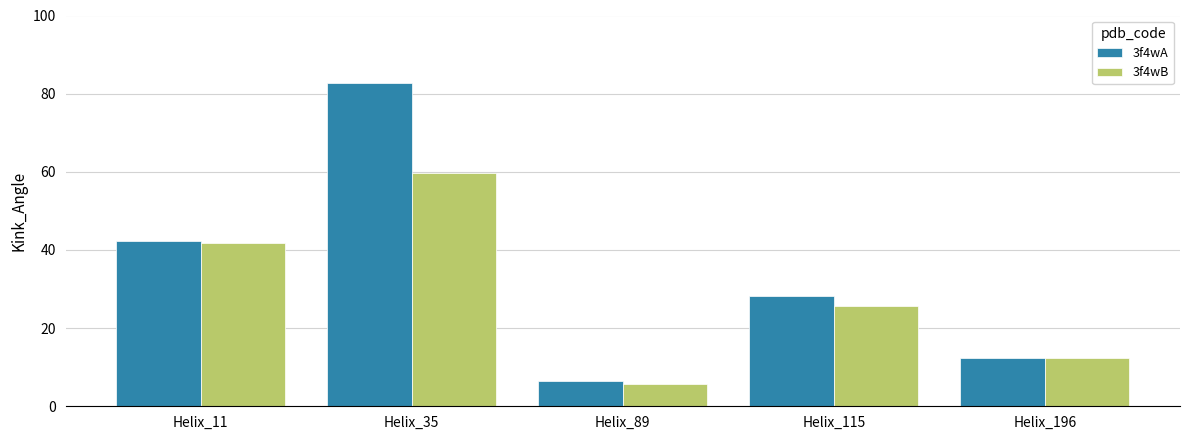

List the labels in order of 3f4wA value, largest first.

Helix_35, Helix_11, Helix_115, Helix_196, Helix_89